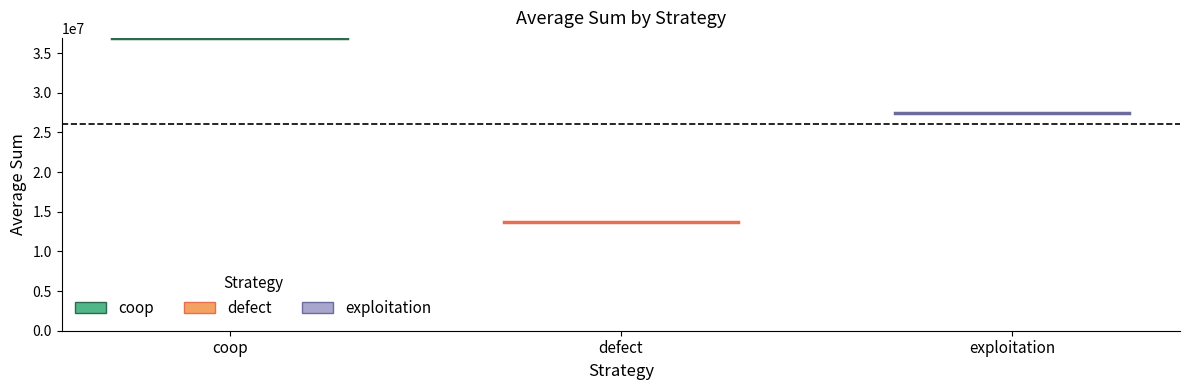

Count the number of categories in the chart.

3